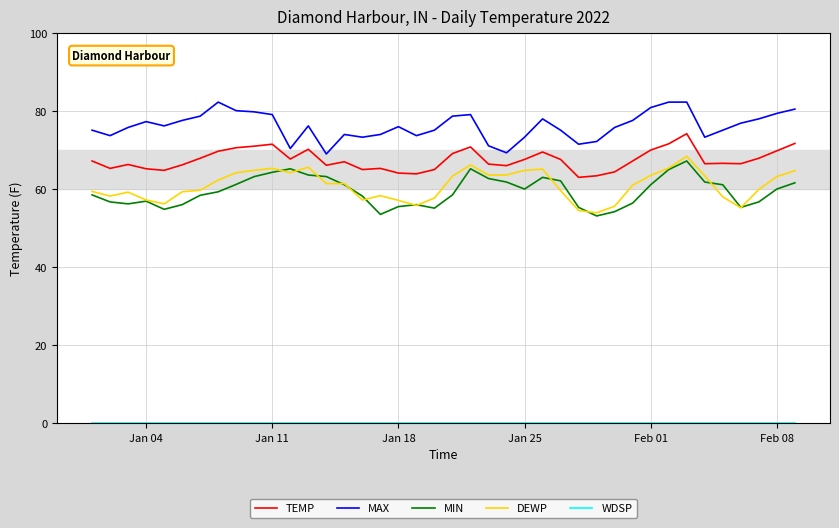

True or false: TEMP and MIN cross at least once.

False